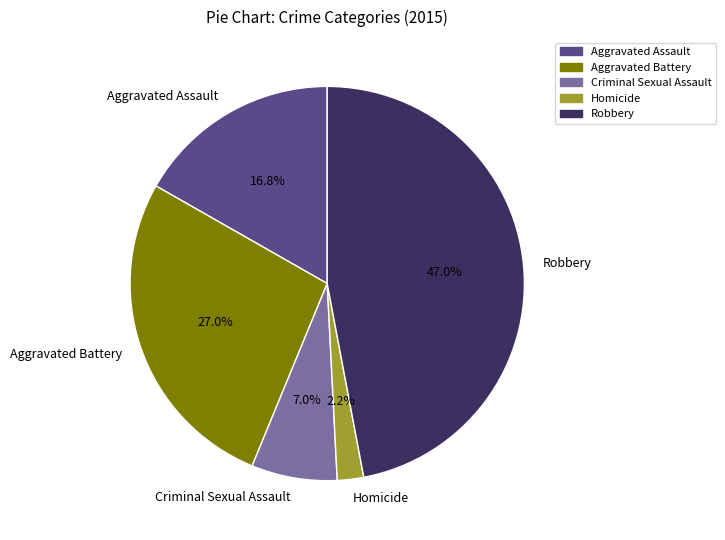

How many slices are in this pie chart?

5